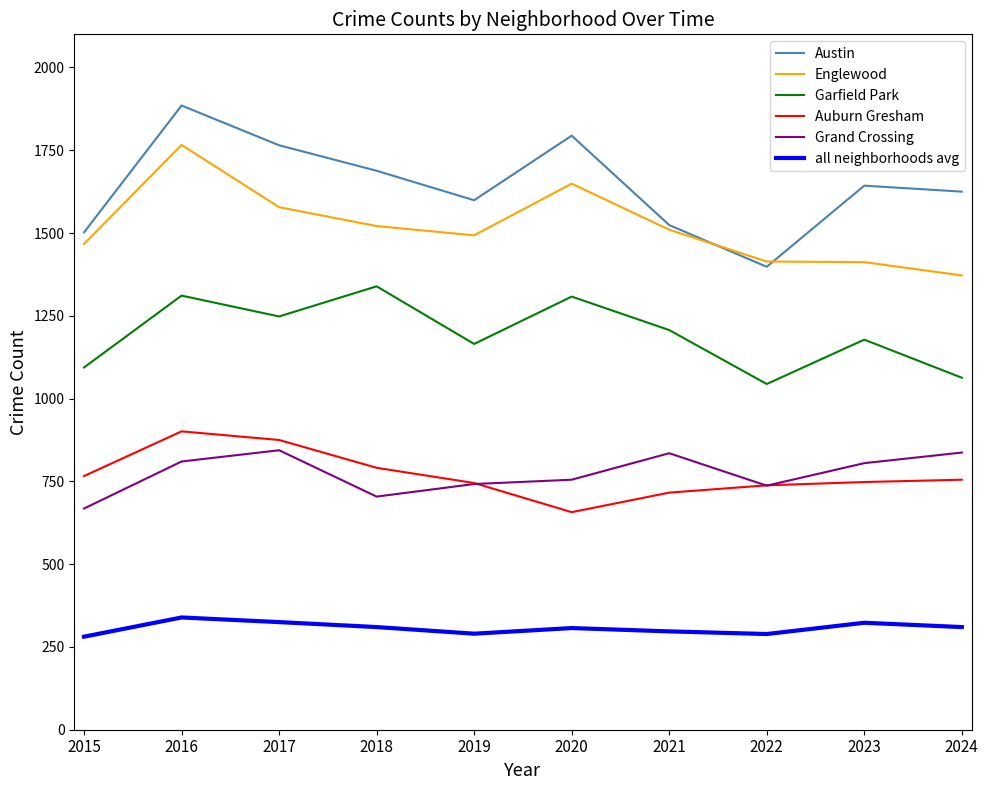

True or false: Englewood and Garfield Park intersect in this chart.

False